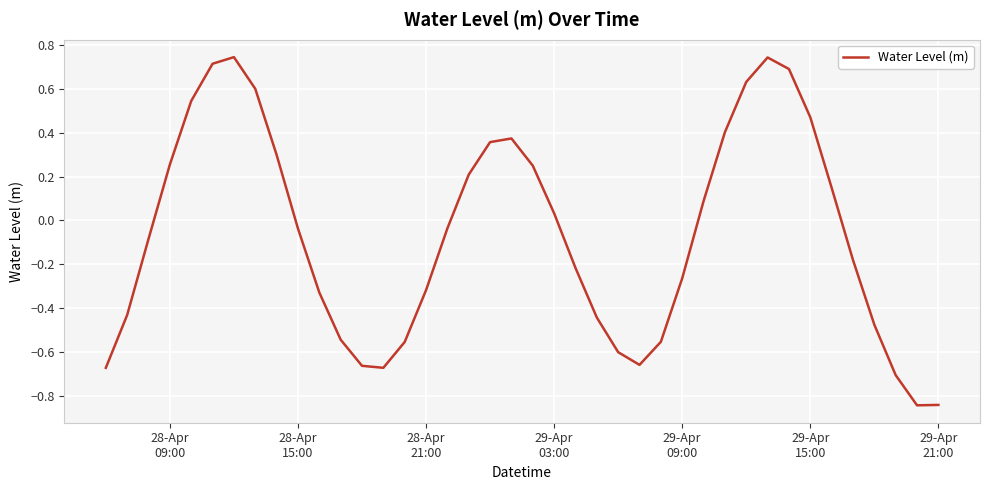

How many values are below zero?

22